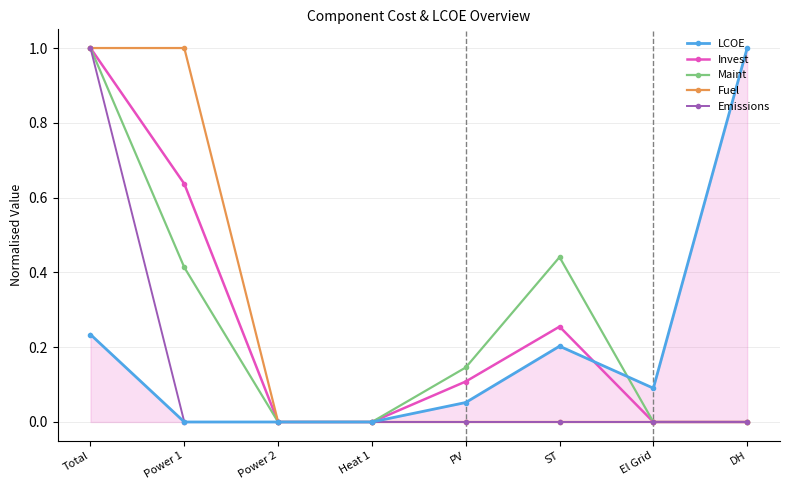

Between El Grid and DH, which series saw the biggest shift?

LCOE